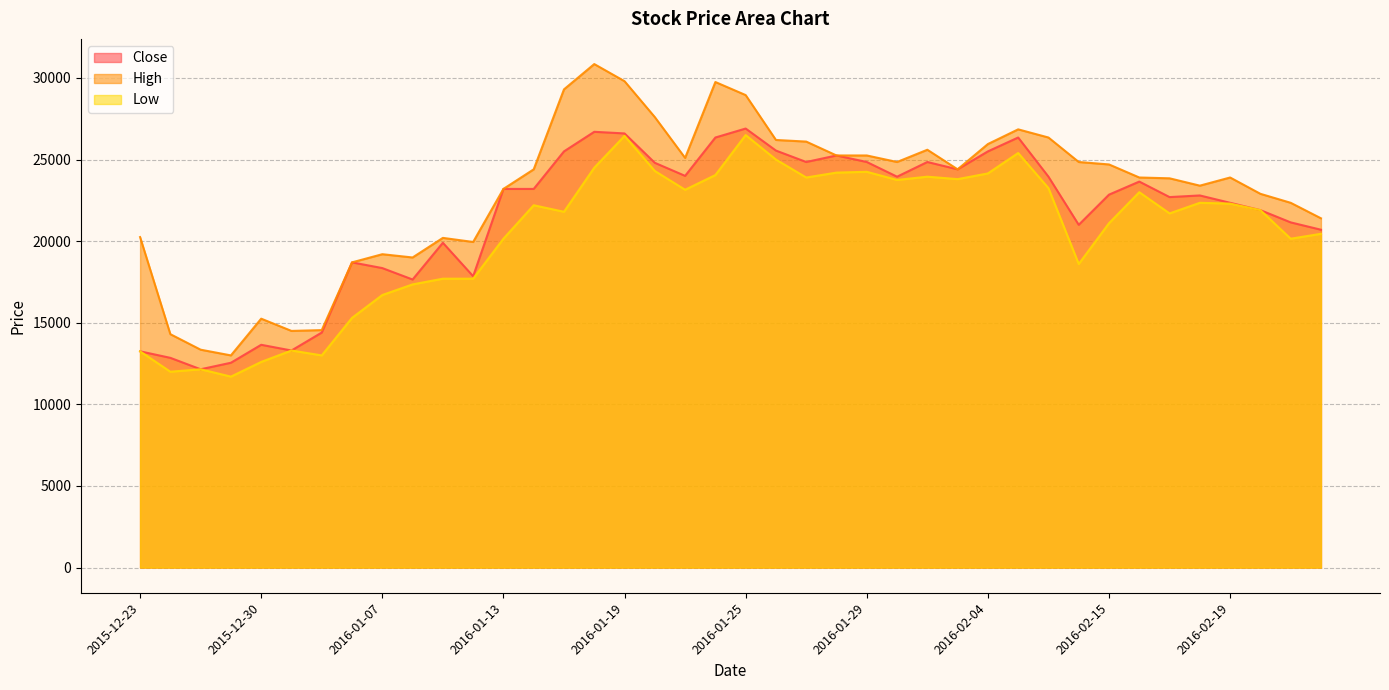

Which series has the widest spread of values?

High